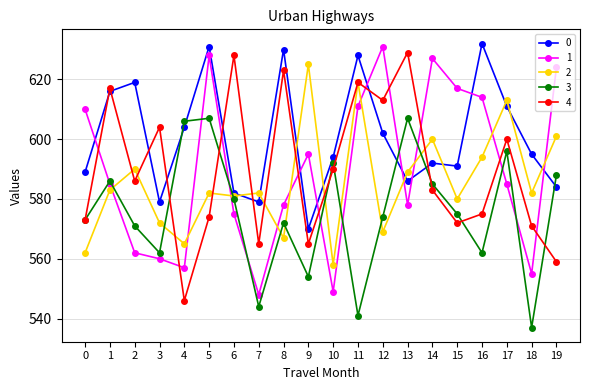

What is the difference between the highest and lowest values at 16?

70